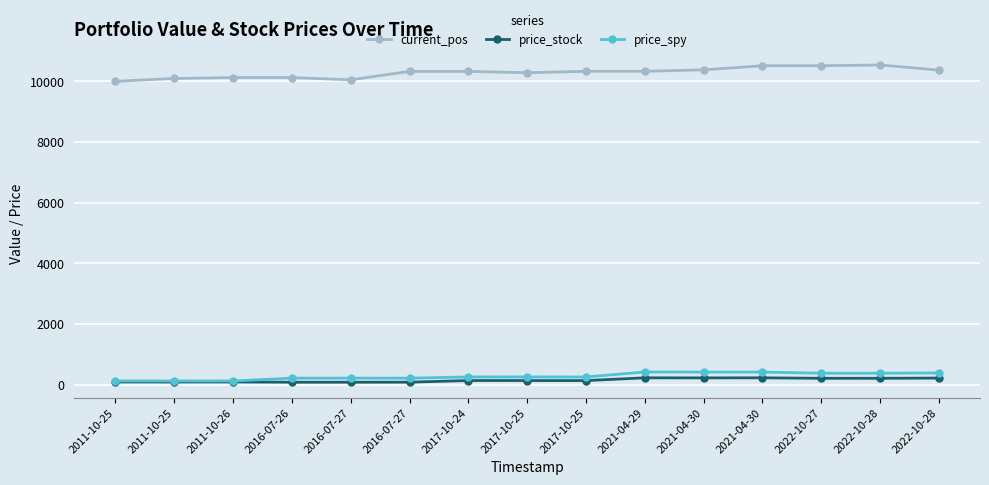

The current_pos series shows 13194.9 at 2011-10-26. True or false?

False